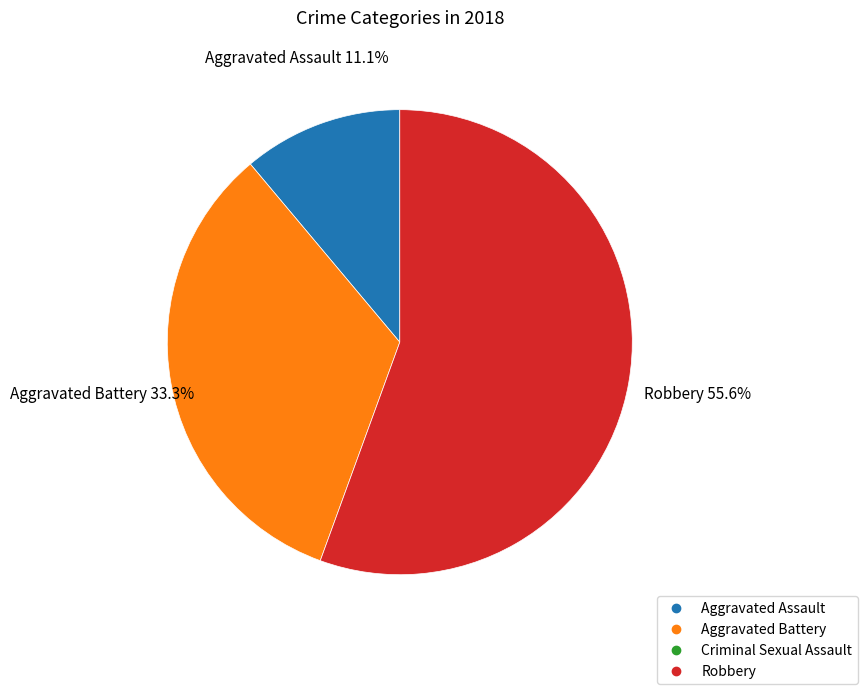

Is there any slice that represents more than half of the pie?

Yes